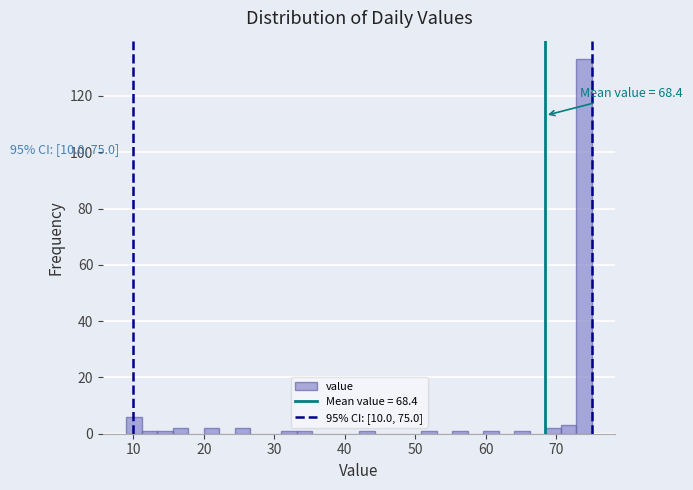

Around what value on the x-axis is the tallest bar? Give the approximate position of its centre, as read against the axis.

74